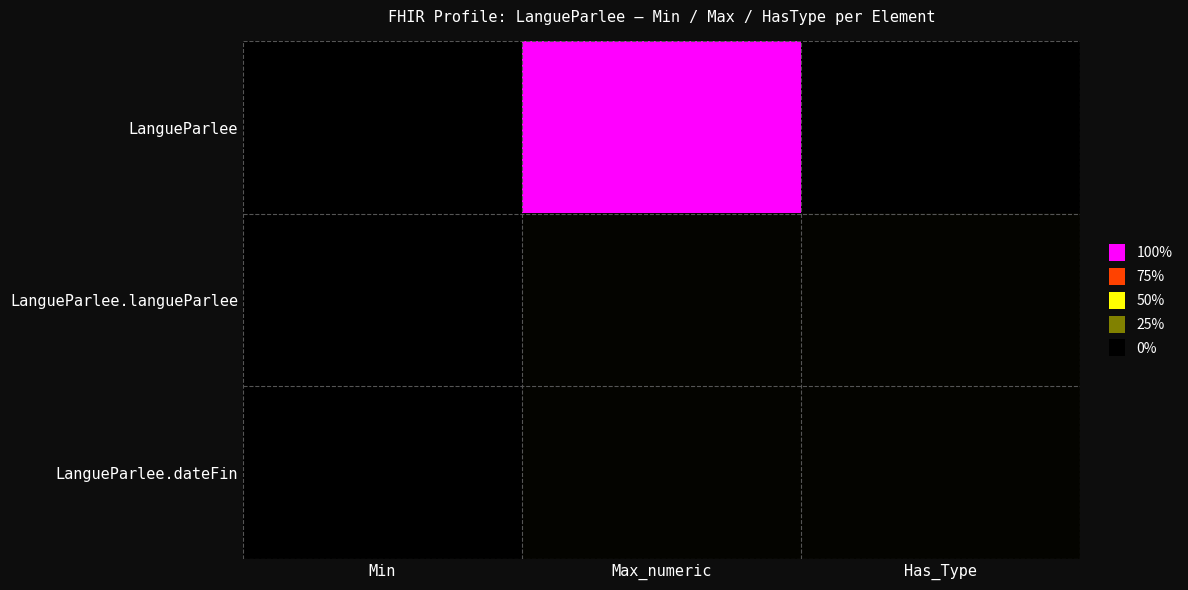

At which category is the sum across all series the highest?

Max_numeric